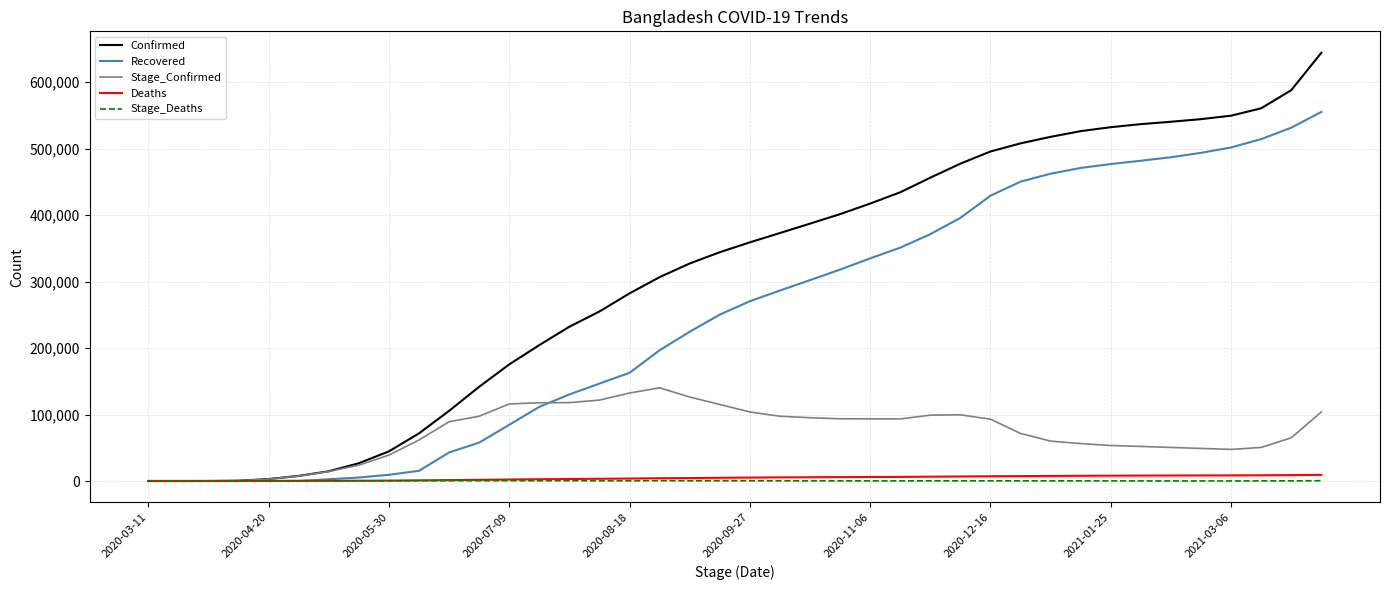

List the series in order of their peak value, lowest first.

Stage_Deaths, Deaths, Stage_Confirmed, Recovered, Confirmed